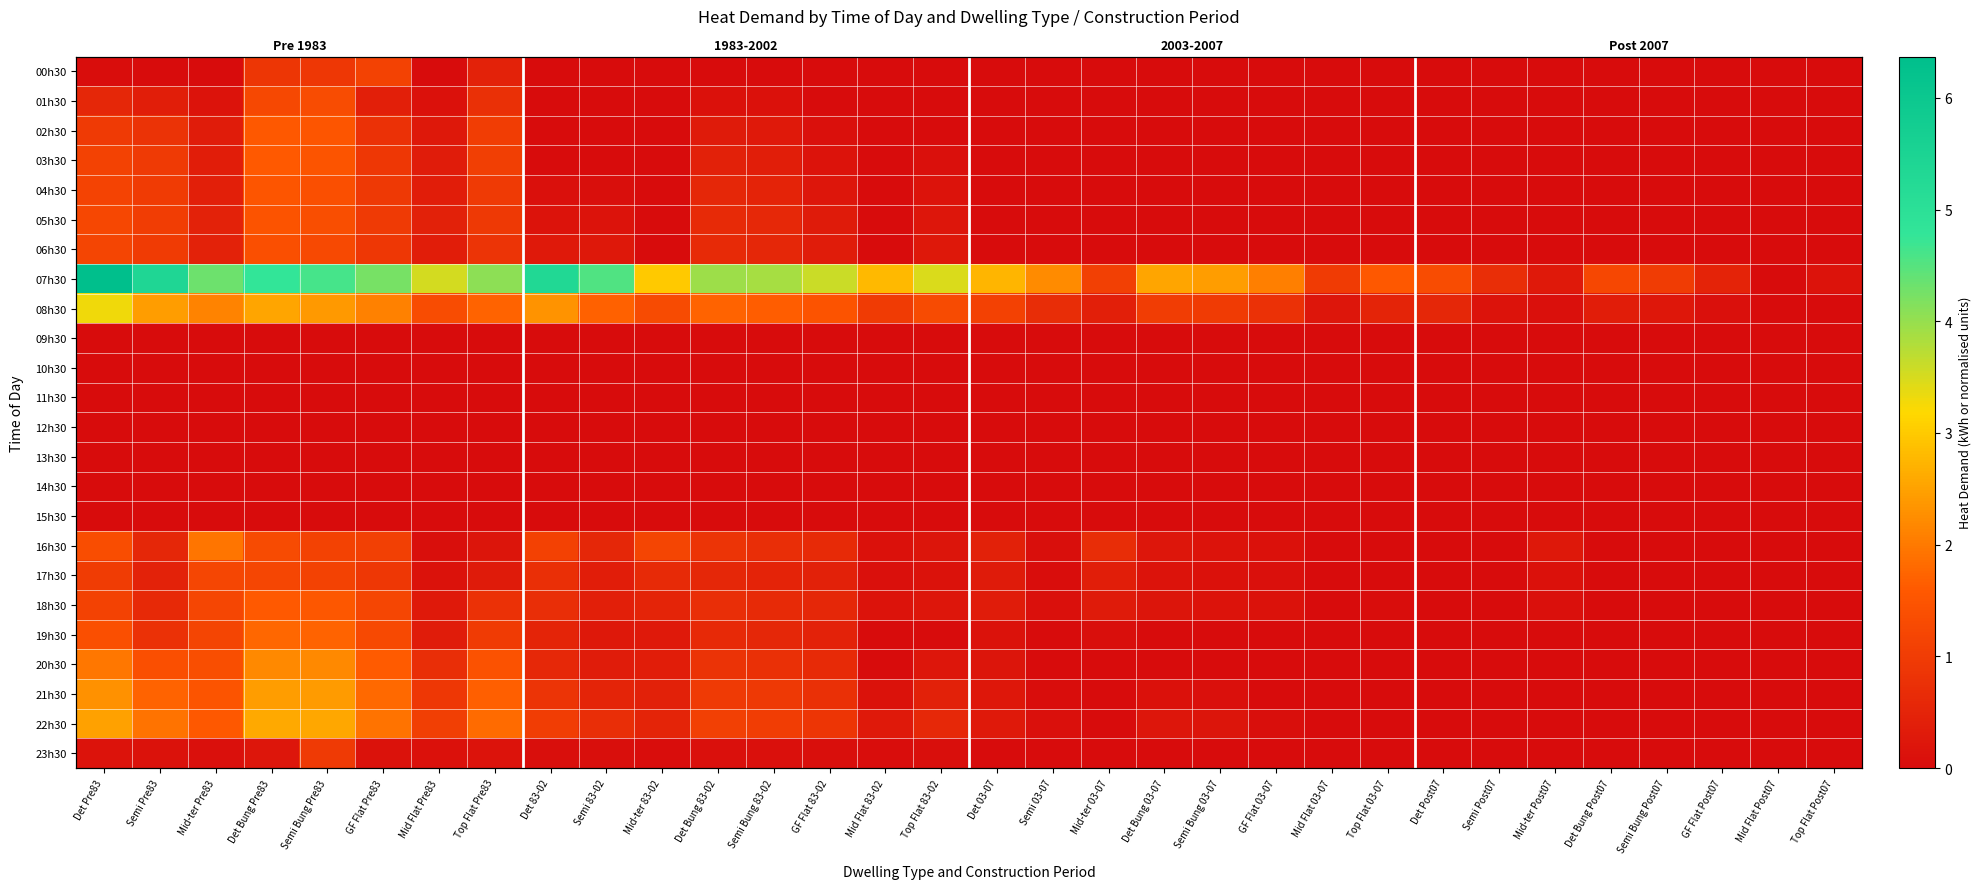

Rank the categories by 17h30 value from lowest to highest.

Mid Flat 03-07, Top Flat 03-07, Det Post07, Semi Post07, Det Bung Post07, Semi Bung Post07, GF Flat Post07, Mid Flat Post07, Top Flat Post07, Semi 03-07, GF Flat 03-07, Mid Flat 83-02, Semi Bung 03-07, Mid-ter Post07, Mid Flat Pre83, Top Flat 83-02, Det Bung 03-07, Top Flat Pre83, Det 03-07, Semi 83-02, Mid-ter 03-07, GF Flat 83-02, Semi Pre83, Semi Bung 83-02, Det Bung 83-02, Mid-ter 83-02, Det 83-02, GF Flat Pre83, Det Pre83, Semi Bung Pre83, Mid-ter Pre83, Det Bung Pre83